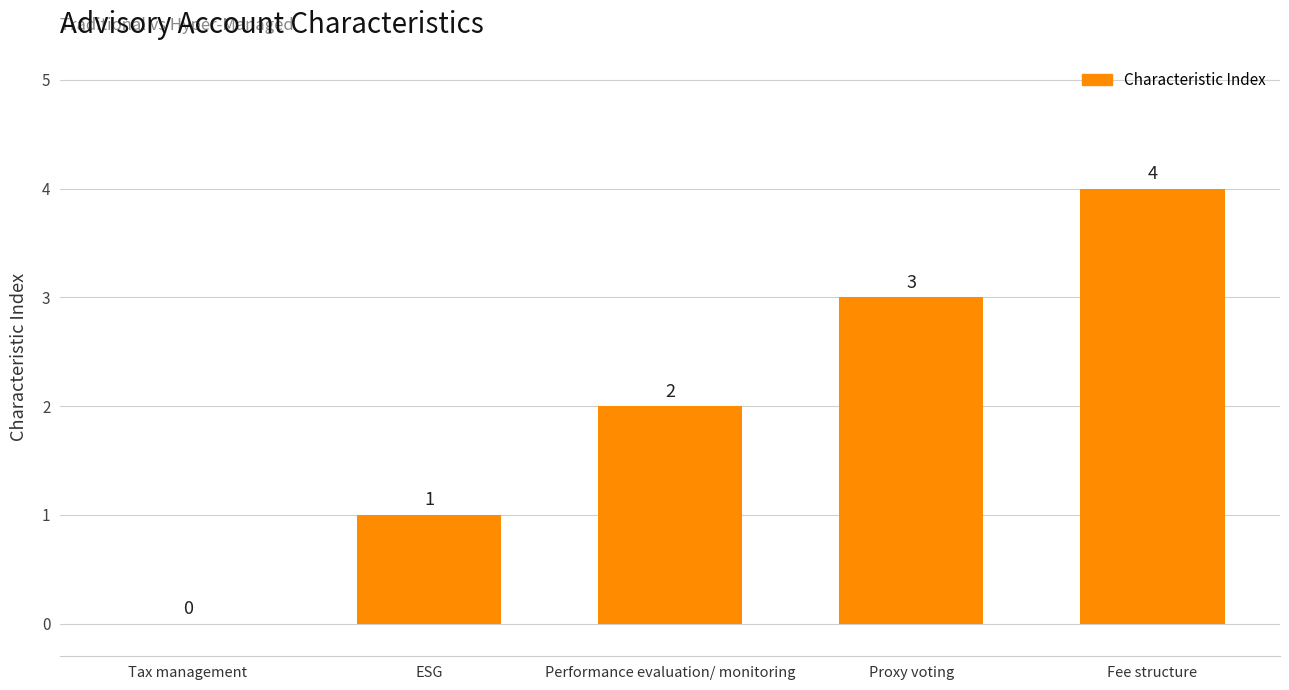

The value at Performance evaluation/ monitoring is 1. True or false?

False